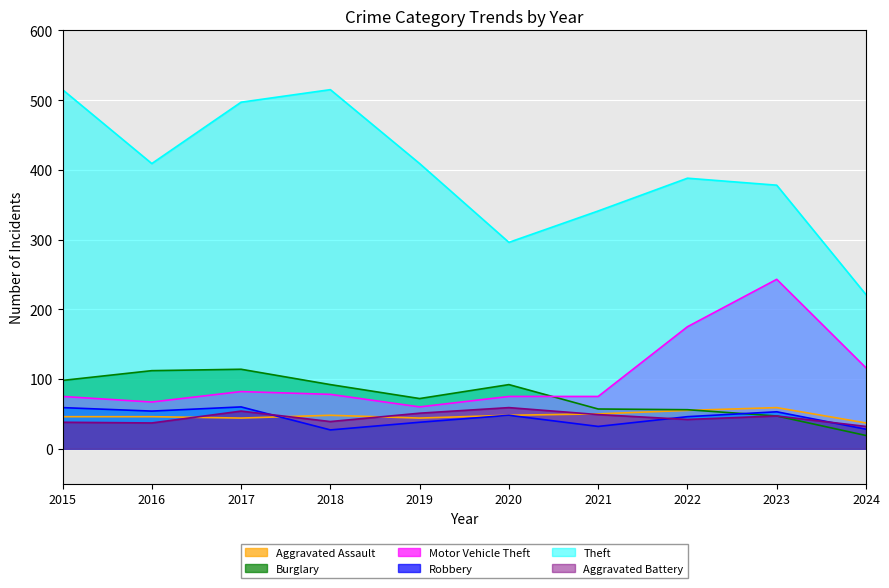

What is the smallest value displayed?

19